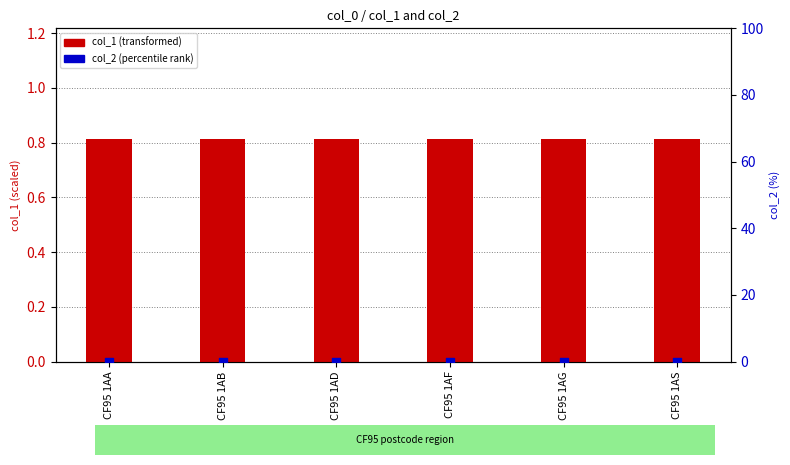

Which series has the widest spread of Y values?

col_1 (transformed)